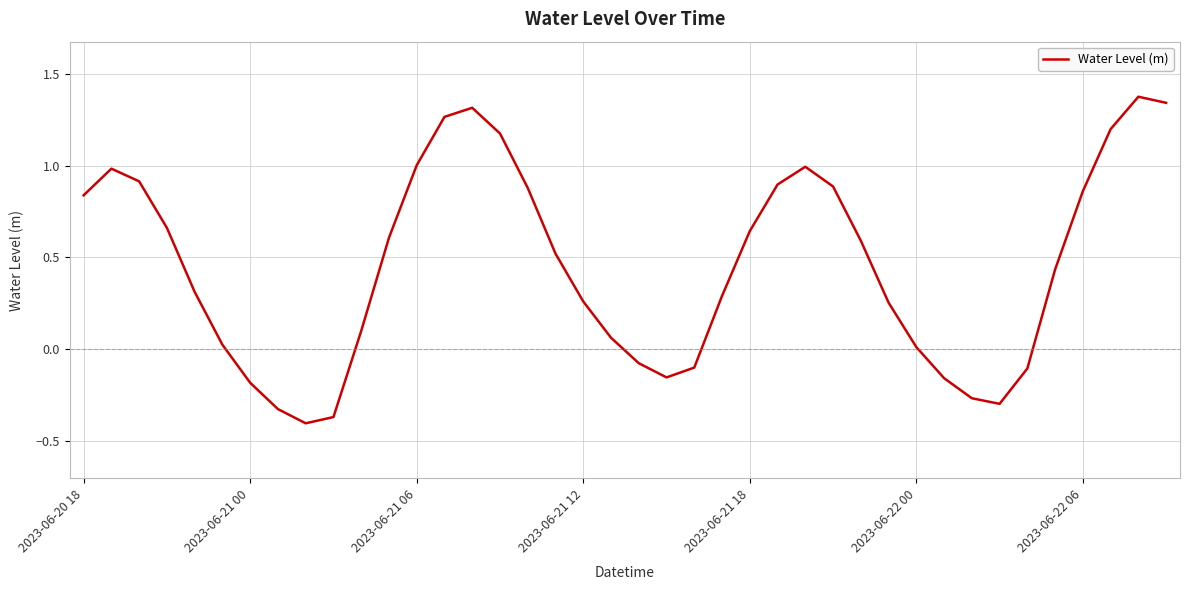

What is the difference between the maximum and minimum values?

1.8